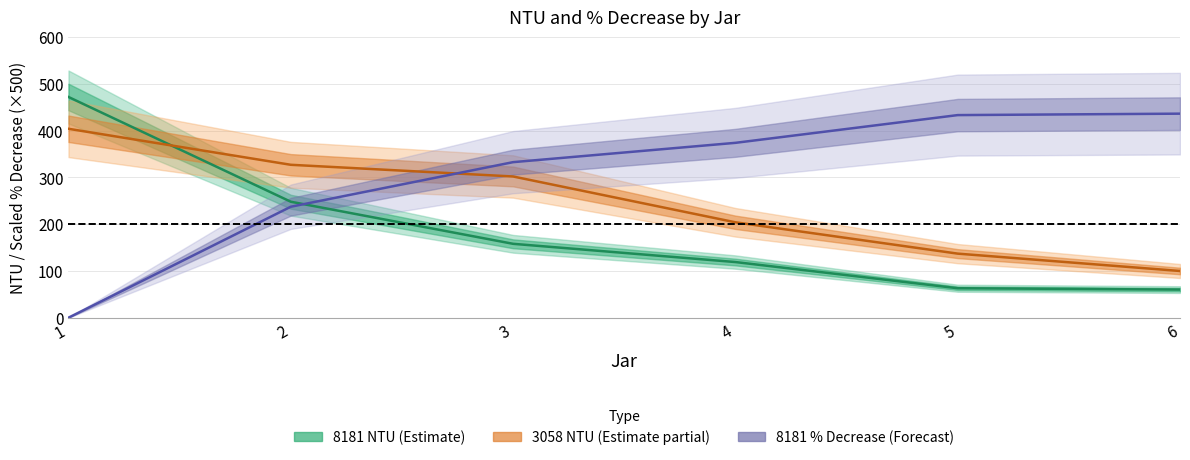

What is the value of the 8181 NTU (Estimate) point at the 5th from the left?

63.0